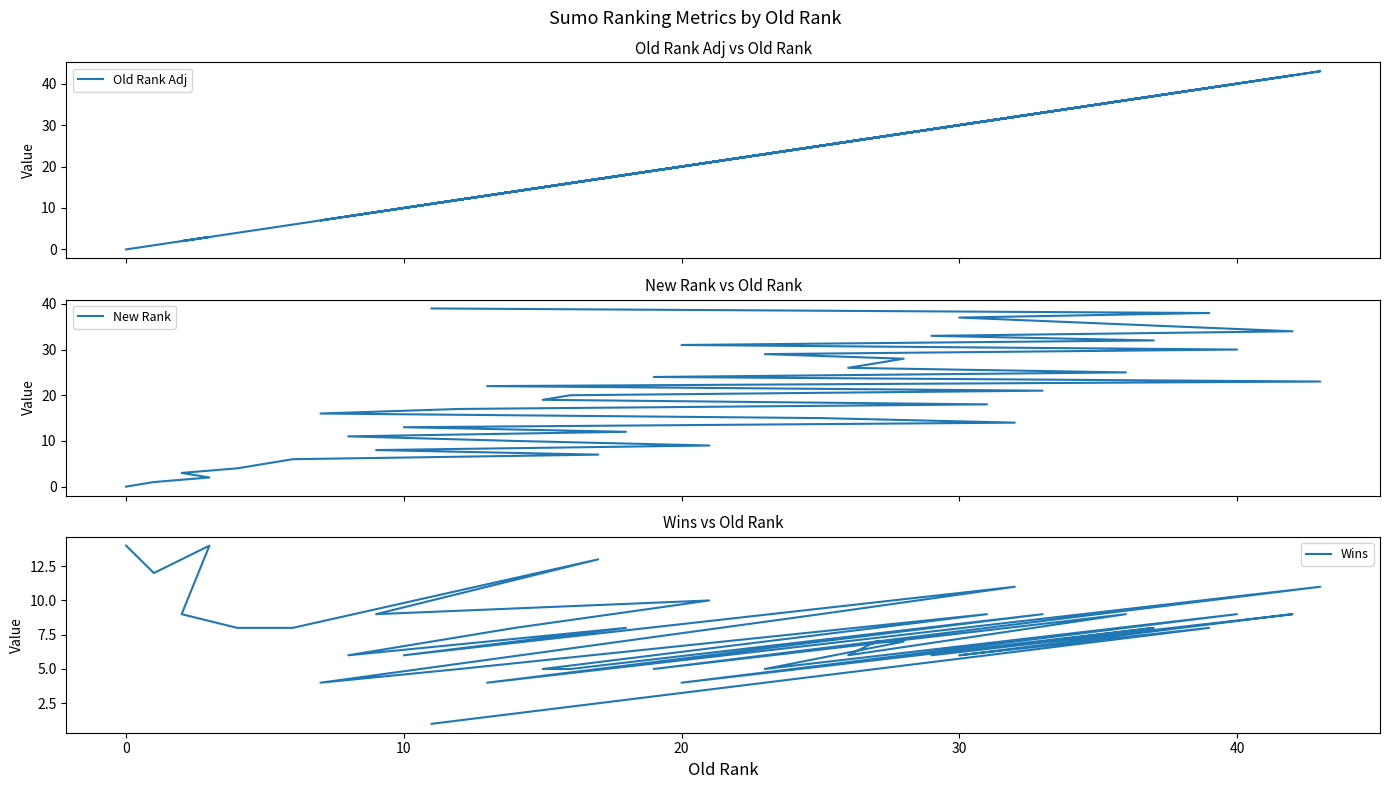

How many lines are shown in the chart?

3